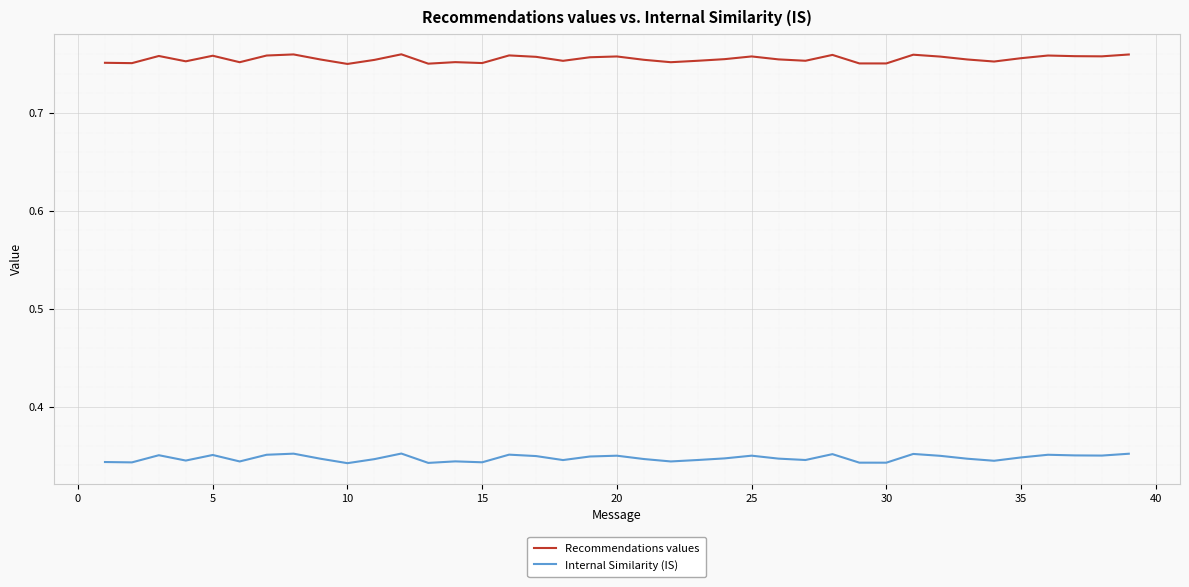

True or false: Internal Similarity (IS) and Recommendations values cross at least once.

False